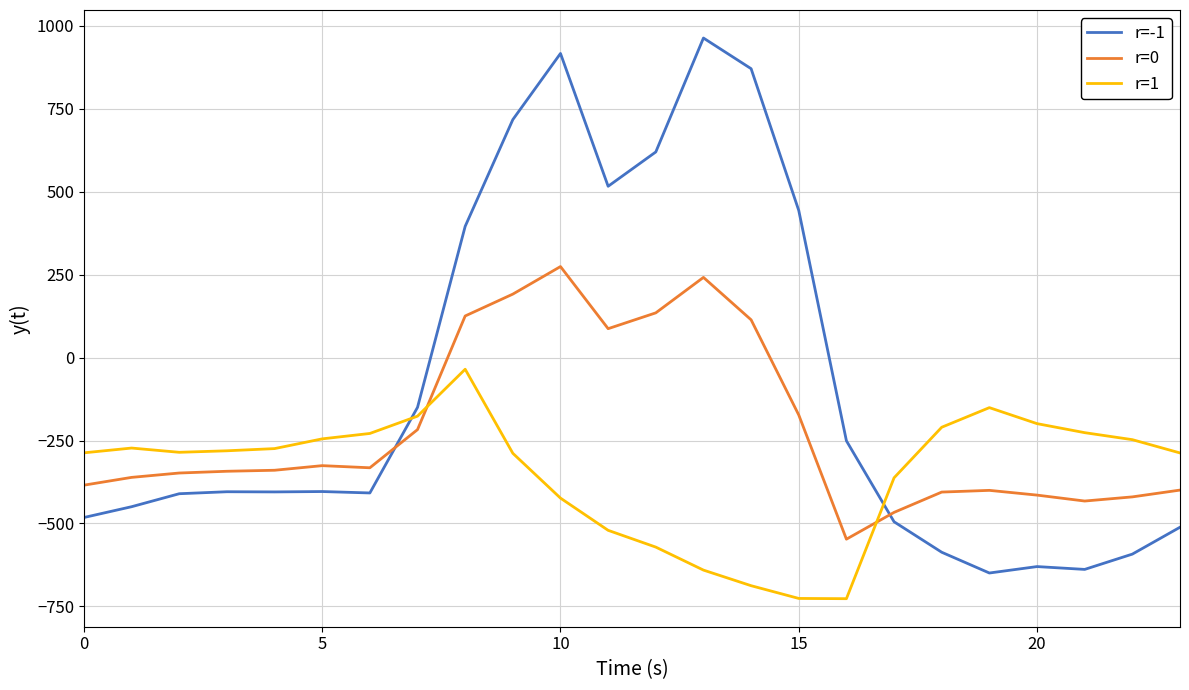

How many intersections are there between r=1 and r=-1?

2